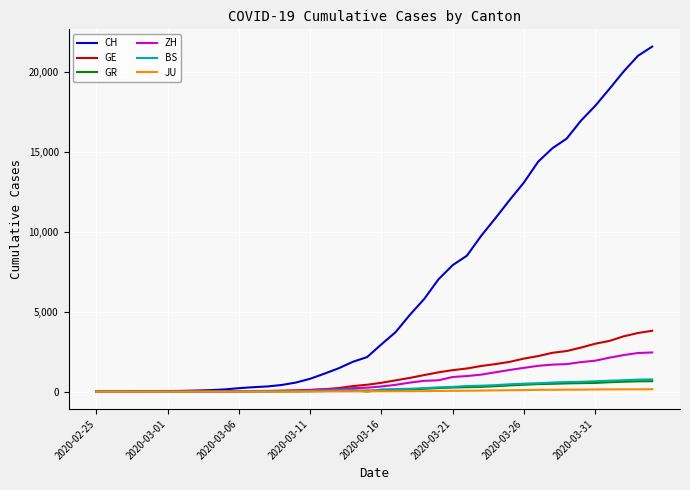

What is the difference between the second highest and second lowest values in the JU series?

149